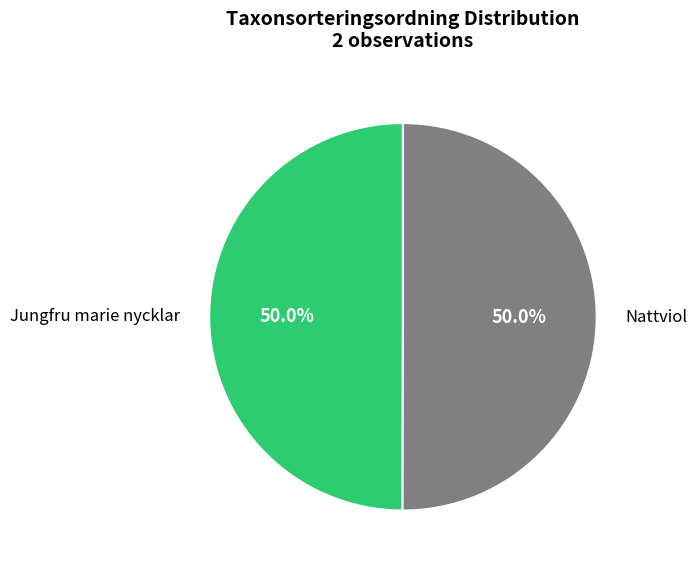

The Nattviol slice represents 50% of the pie. True or false?

True